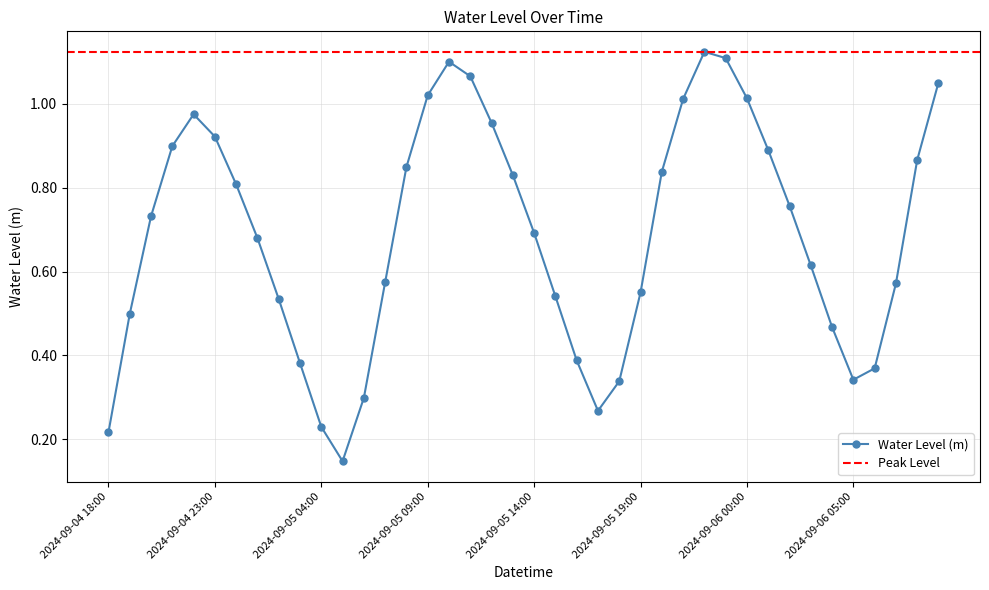

The value at 2024-09-05 16:00 is 0.4. True or false?

True